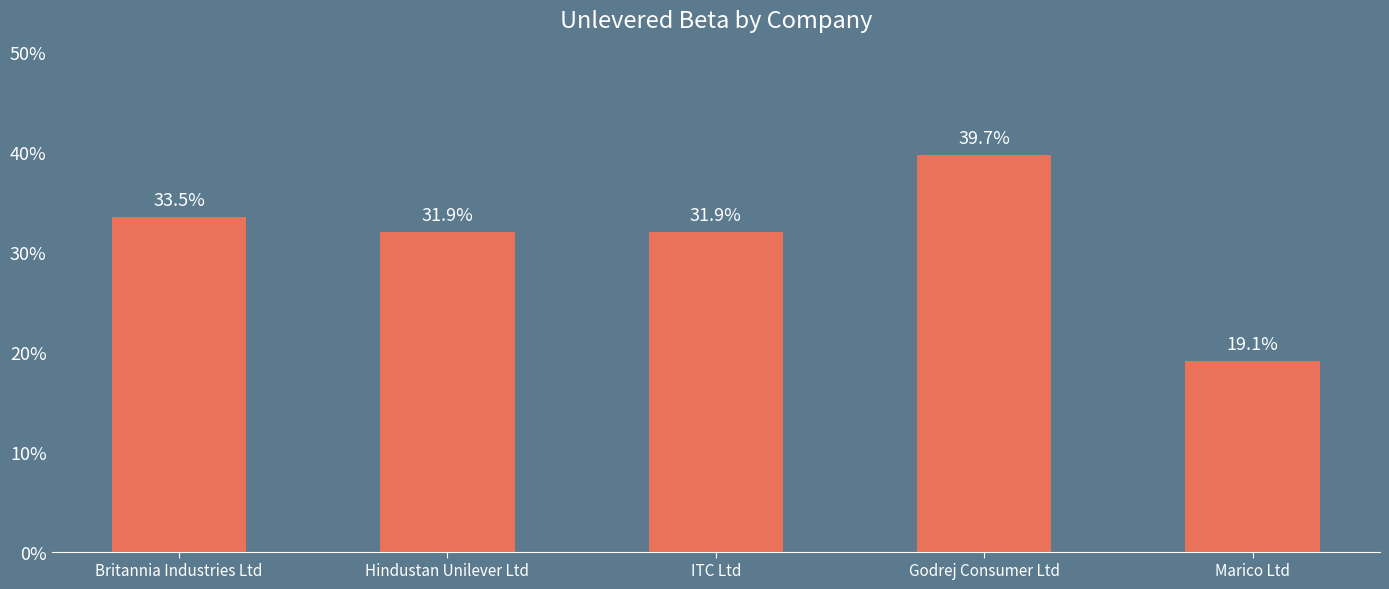

The value at Britannia Industries Ltd is 0.3. True or false?

True